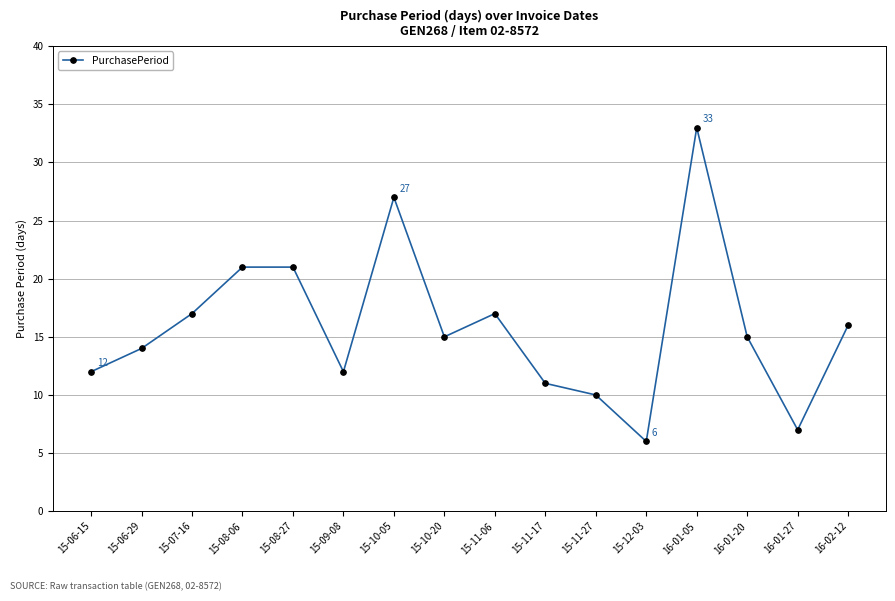

What is the smallest value displayed?

6